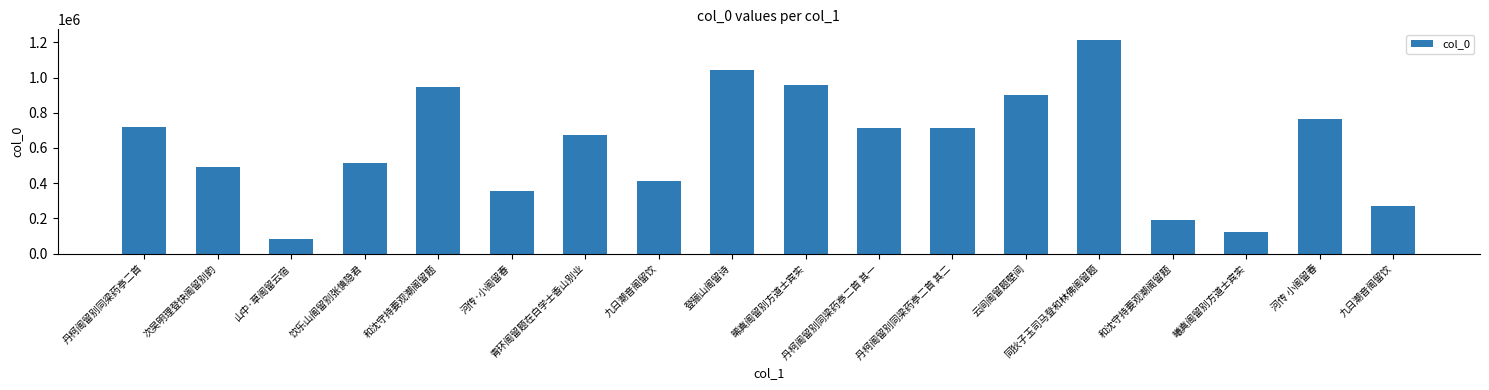

What is the smallest value displayed?

79840